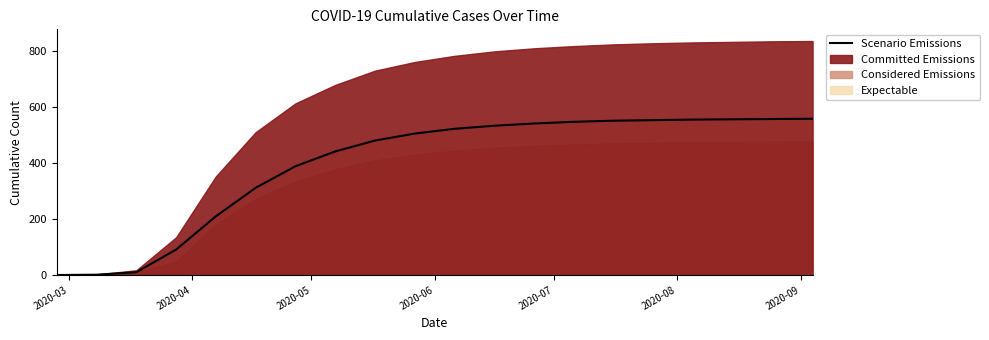

What is the maximum value for Scenario Emissions?

559